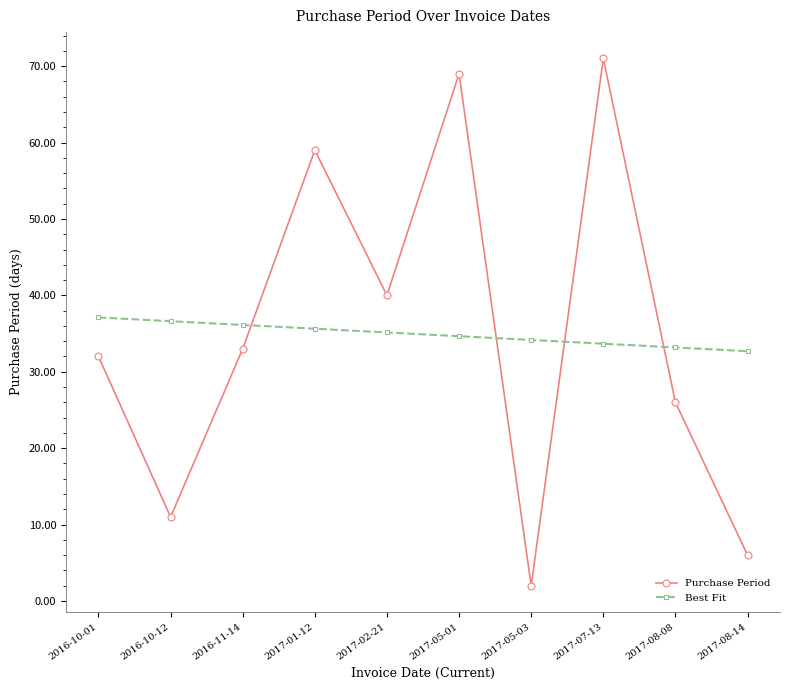

At which label does Purchase Period reach its minimum?

2017-05-03